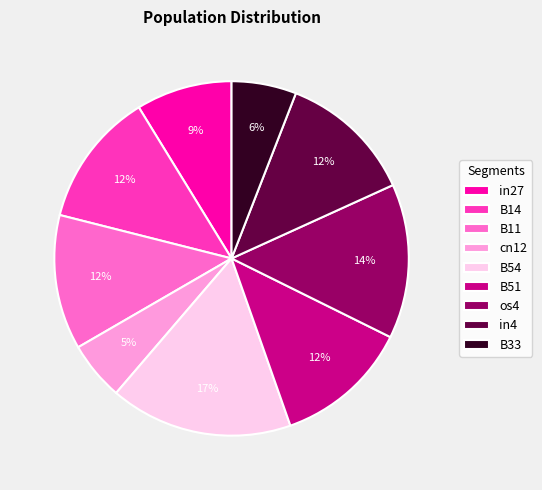

True or false: B54 accounts for 17% of the total.

True